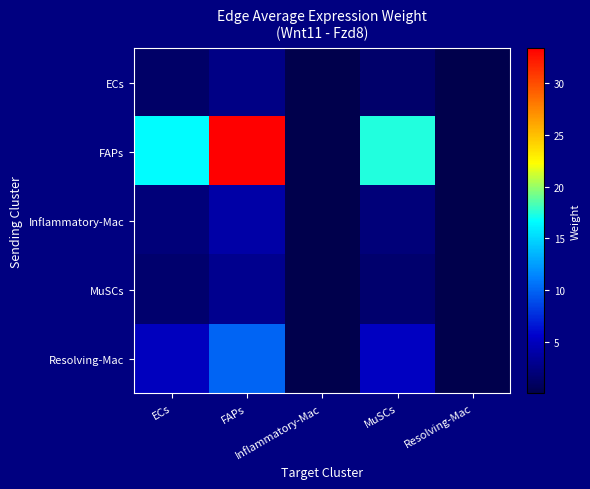

Rank the series at FAPs from highest to lowest value.

FAPs, Resolving-Mac, Inflammatory-Mac, MuSCs, ECs